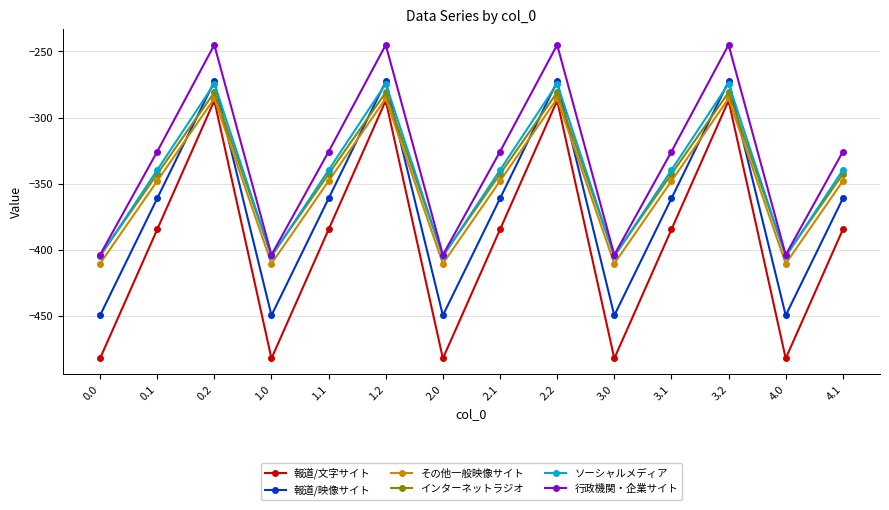

How many values in the 行政機関・企業サイト series are below -325?

10